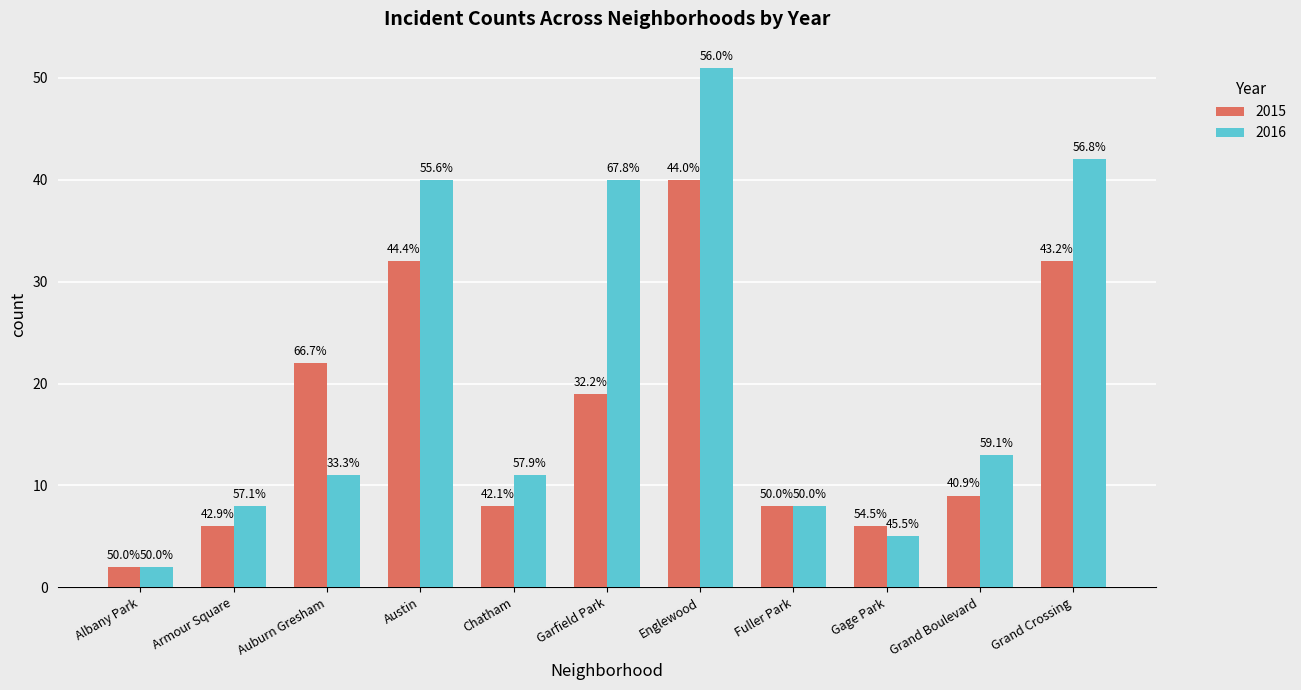

Which series has the largest range (max minus min)?

2016